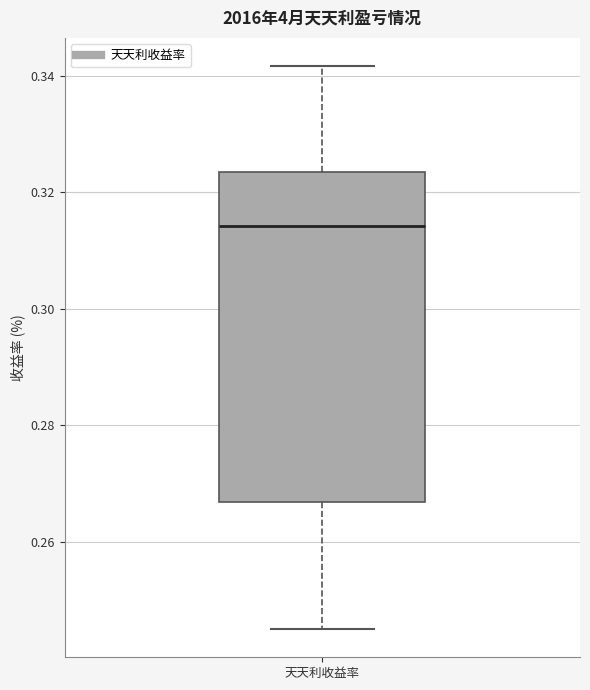

Transcribe this box plot: give where the median line is, the range the box spans, and where the two whiskers end, as read against the y-axis. The values are not printed on the chart, so give them approximately, as read against the axis.

median 0.314, box 0.266 to 0.324, whiskers 0.246 to 0.342